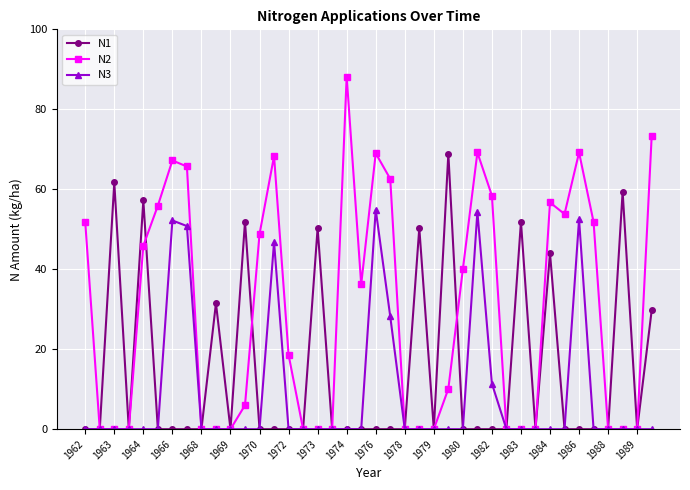

After their last crossing, which series has the higher values: N1 or N2?

N2